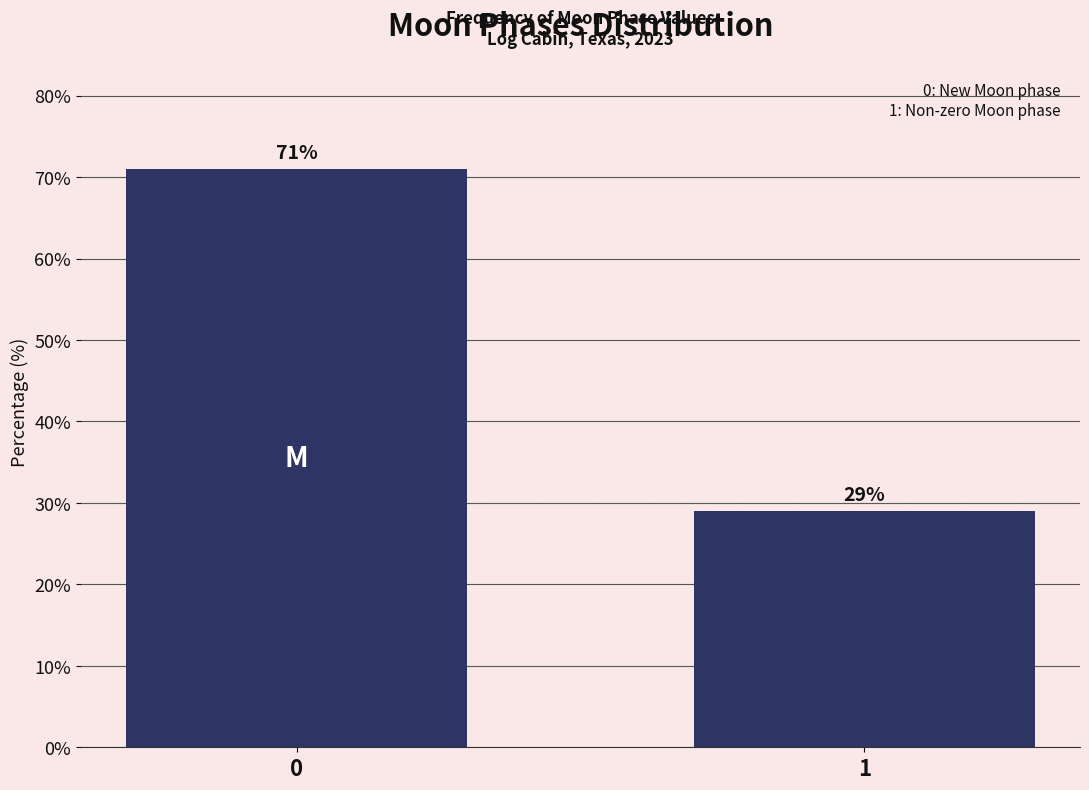

Reading right to left, transcribe all the data shown in this chart.

29	71